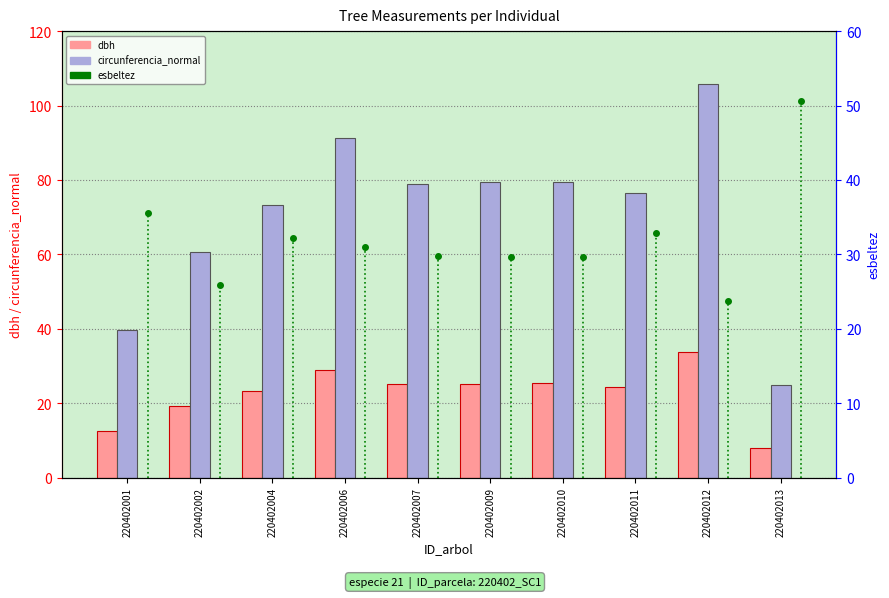

What is the difference between the esbeltez values at 220402001 and 220402006?

4.6